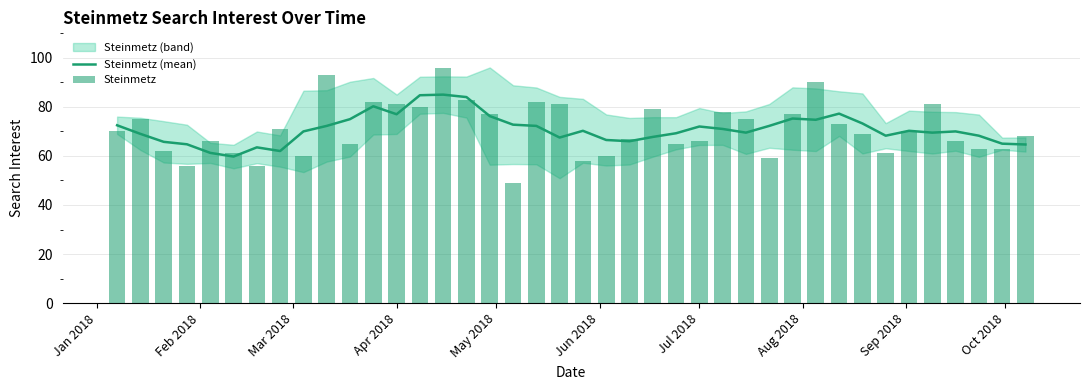

At which label does Steinmetz (mean) first exceed 70?

Jan 2018